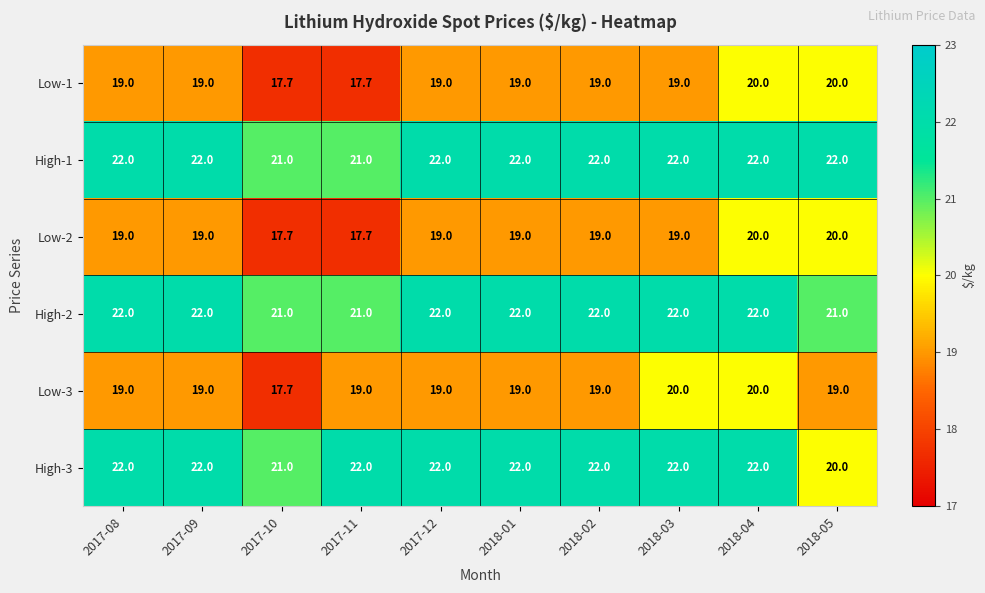

At which label does High-3 reach its minimum?

2018-05